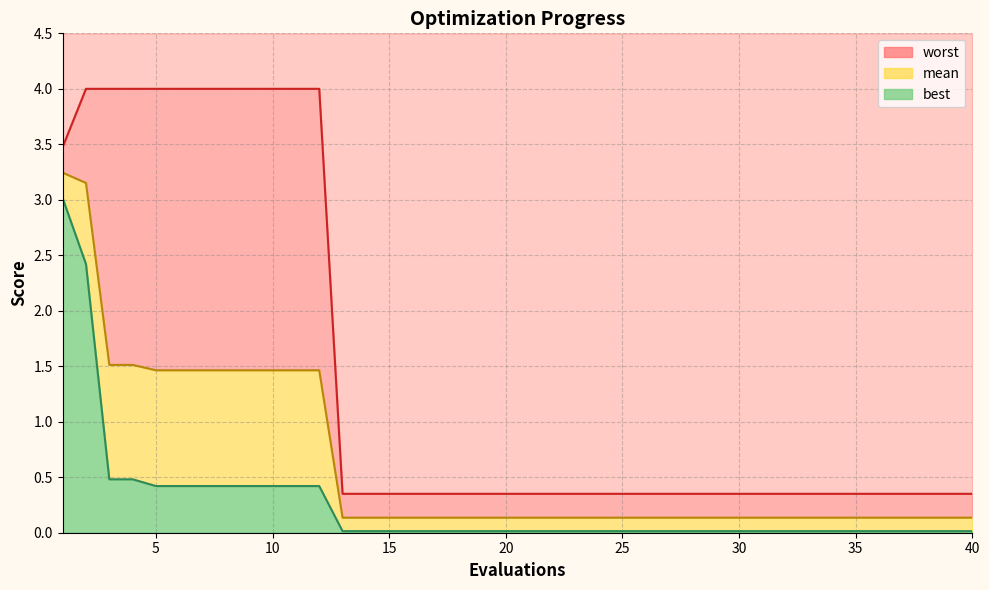

True or false: mean has a value of 0.0 at 18.

False